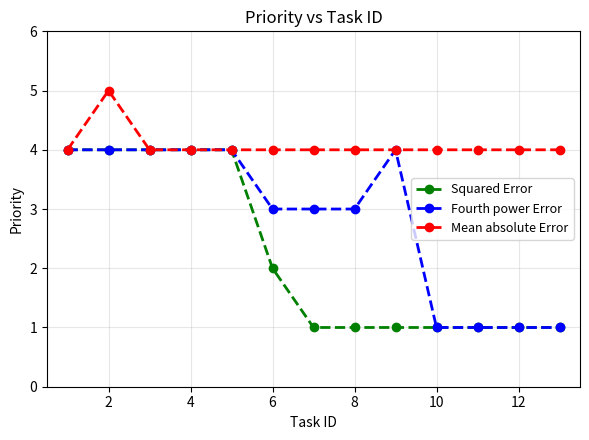

Which series has the largest total across all categories?

Mean absolute Error